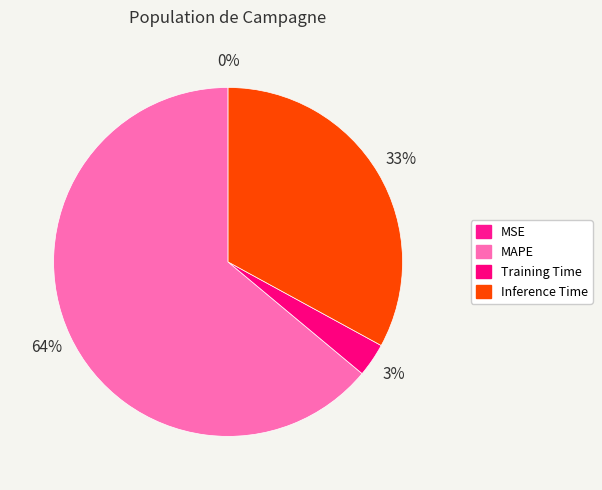

The MSE slice represents 0% of the pie. True or false?

True